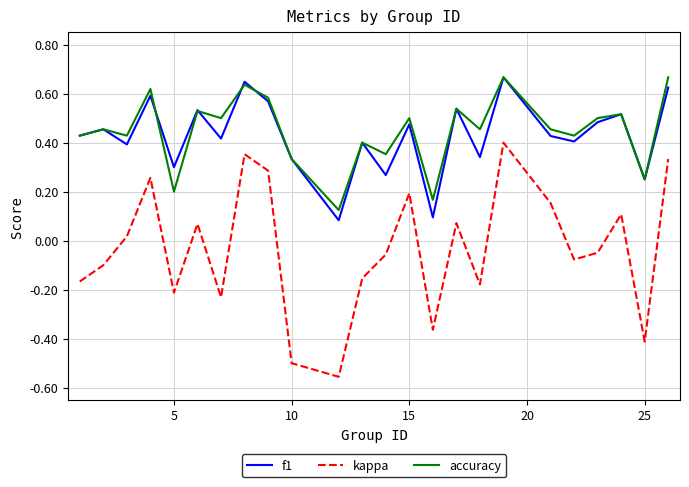

Which series has the widest spread of values?

kappa